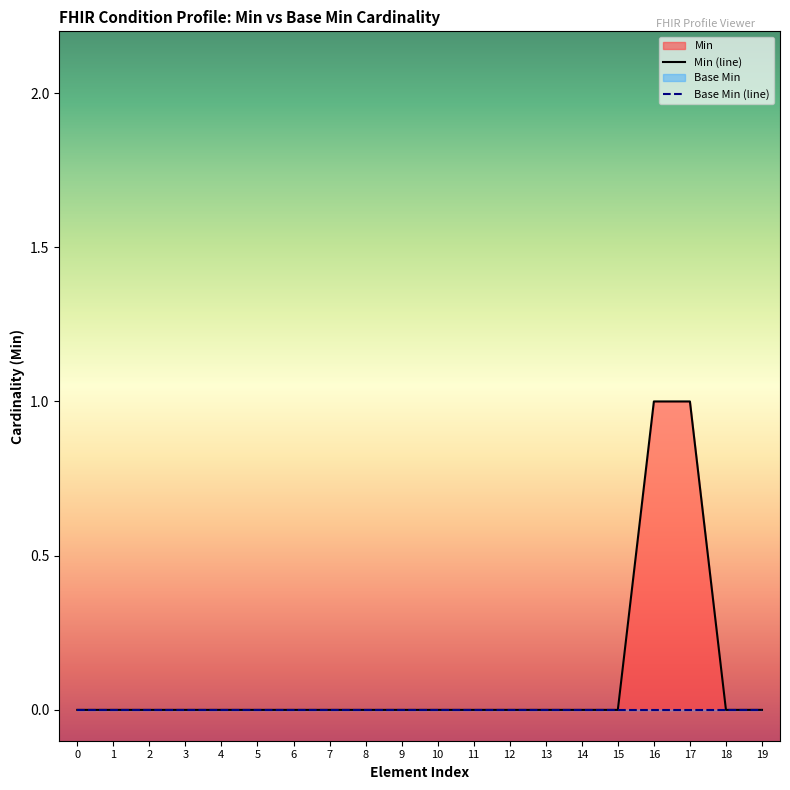

Does the chart display data point markers on the line(s)?

No